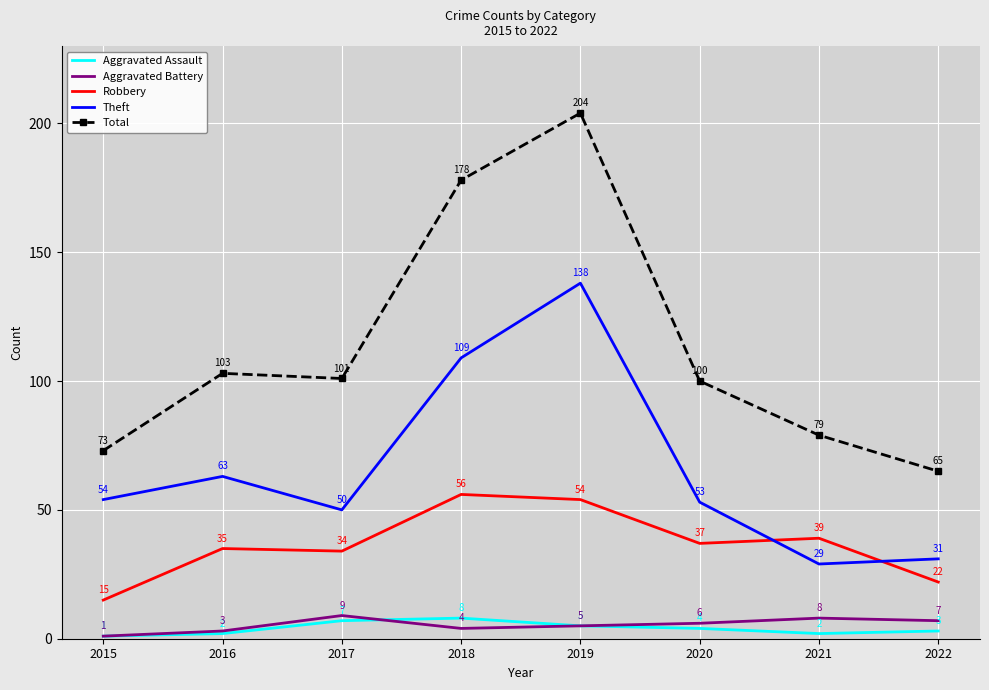

At which category does Robbery reach its first local valley?

2017